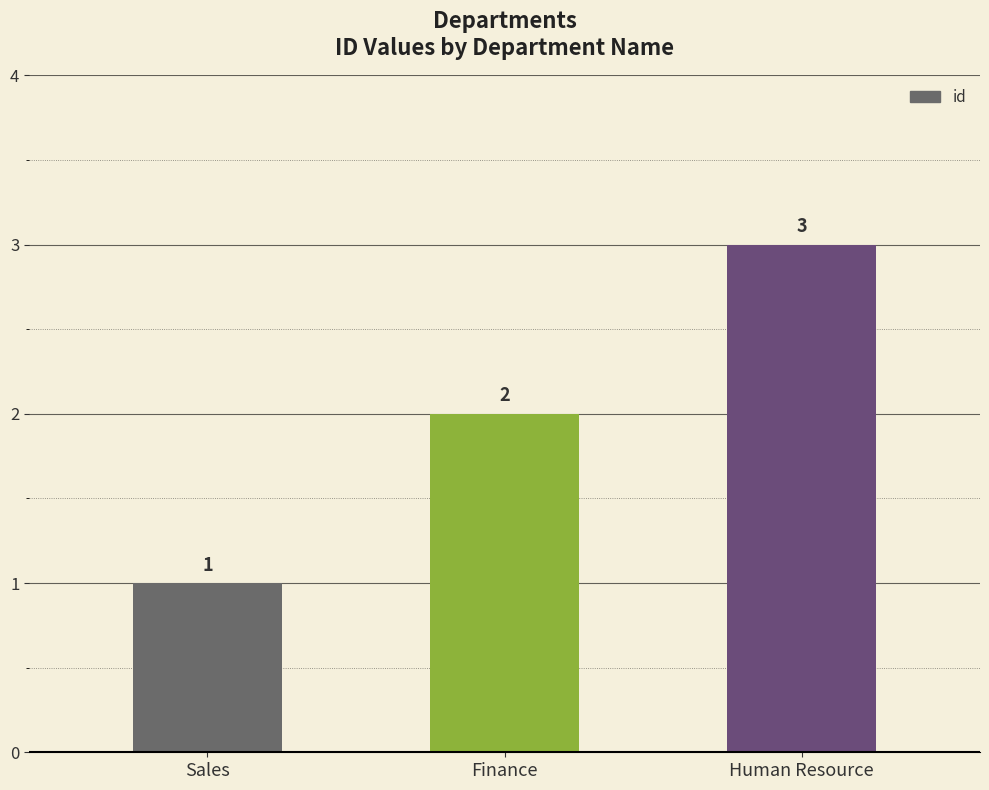

Does the chart contain any negative values?

No